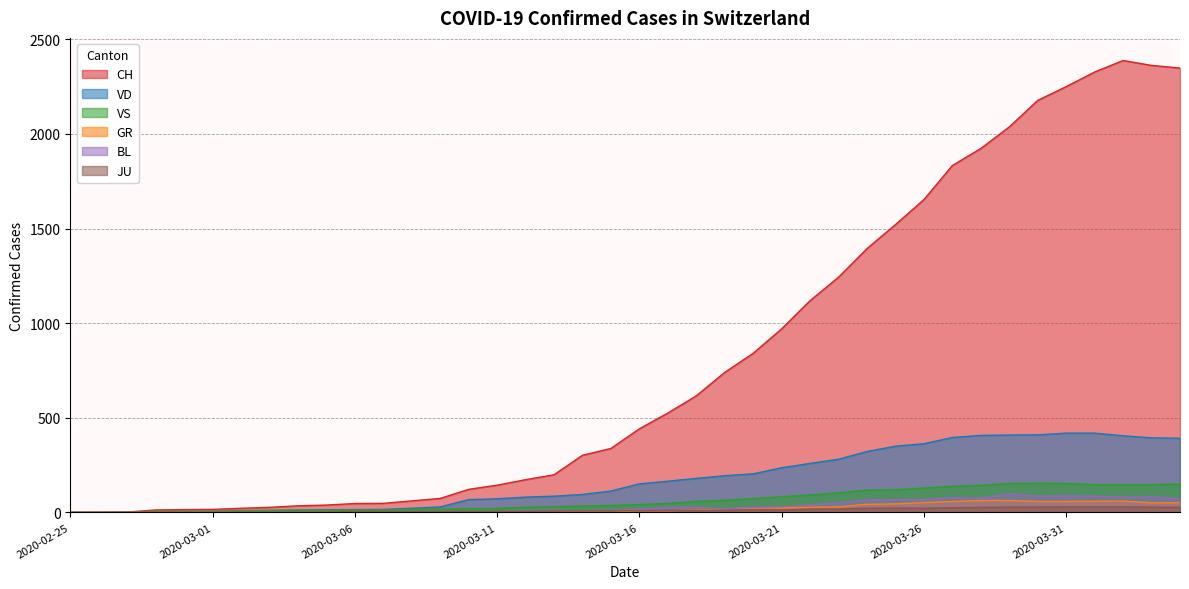

What is the label of the 35th point from the right?

2020-03-01